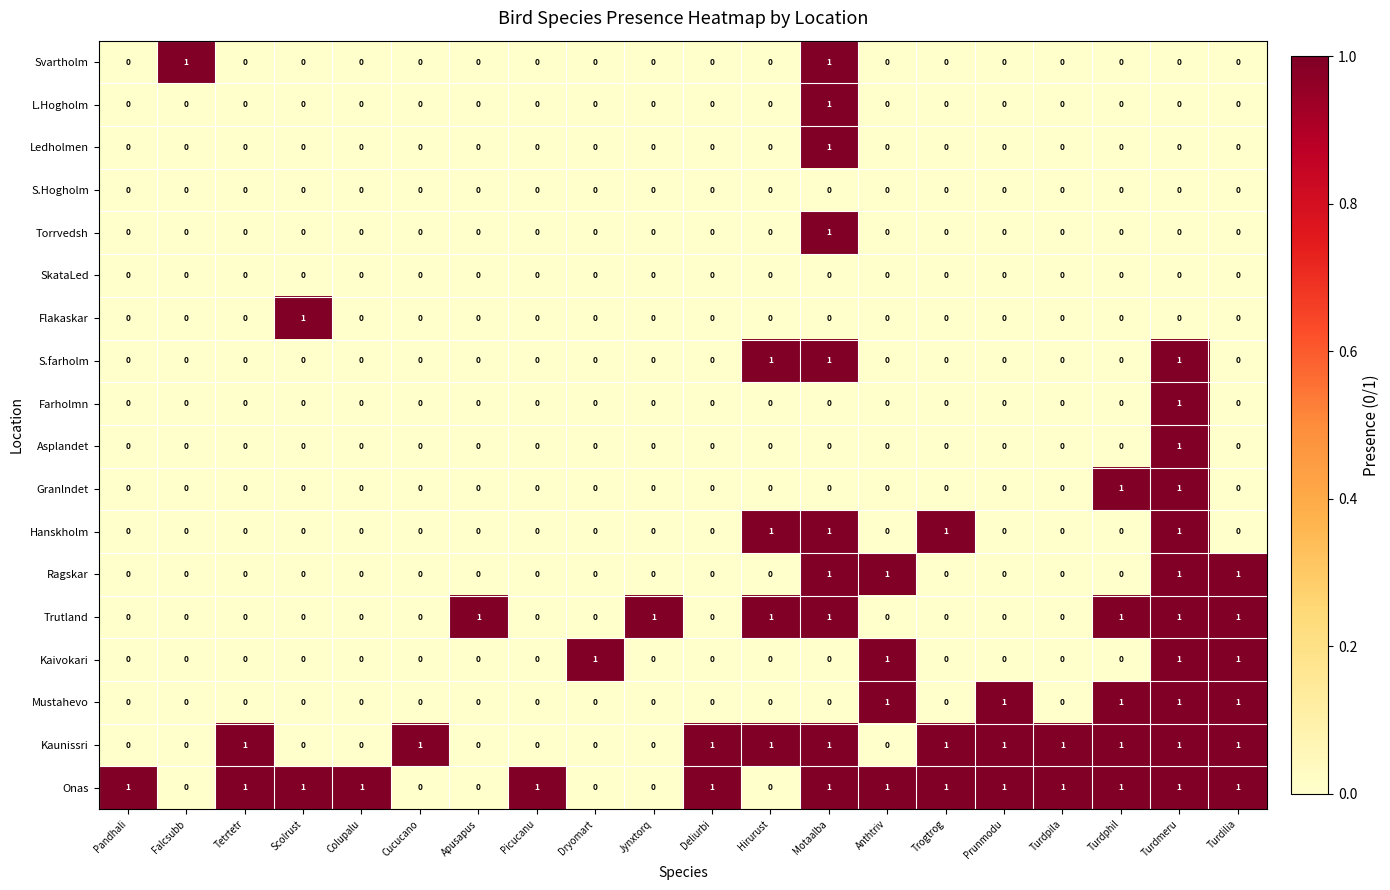

Count the Granlndet values in the range 0 to 1.

20